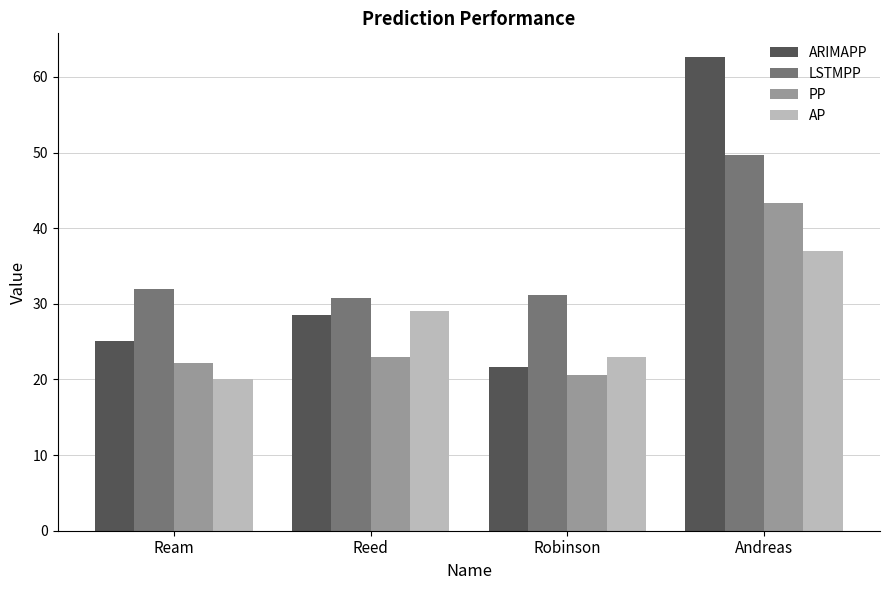

At which label does ARIMAPP first exceed 28?

Reed